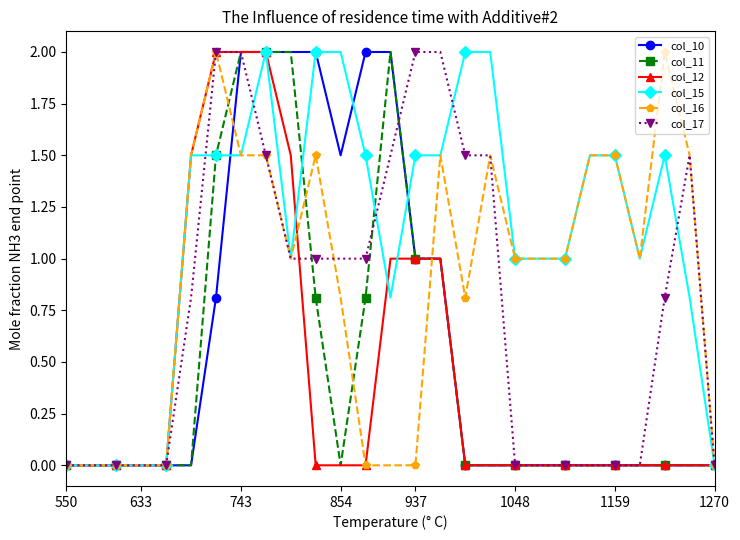

Which series has the largest total across all categories?

col_15